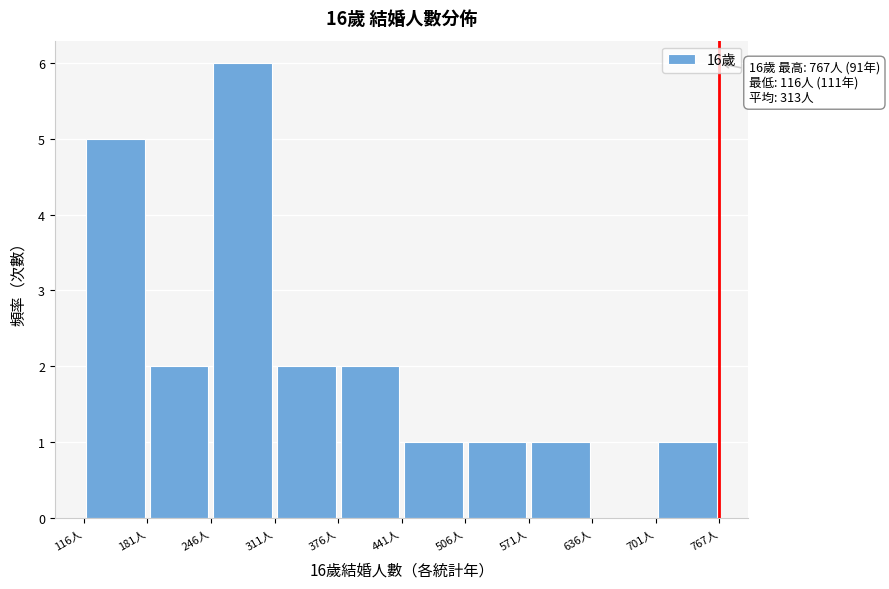

Which range on the x-axis has the tallest bar?

250 to 310